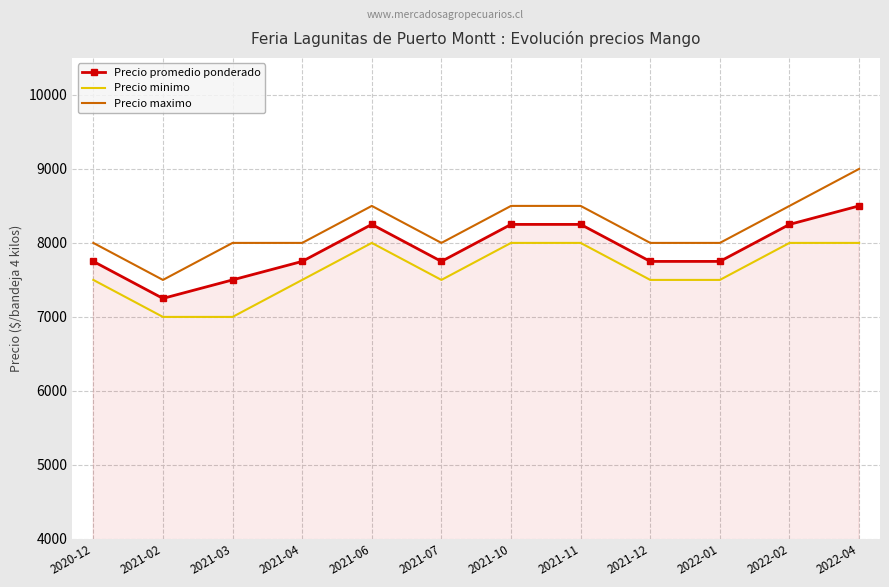

List the series in order of their overall mean, highest first.

Precio maximo, Precio promedio ponderado, Precio minimo